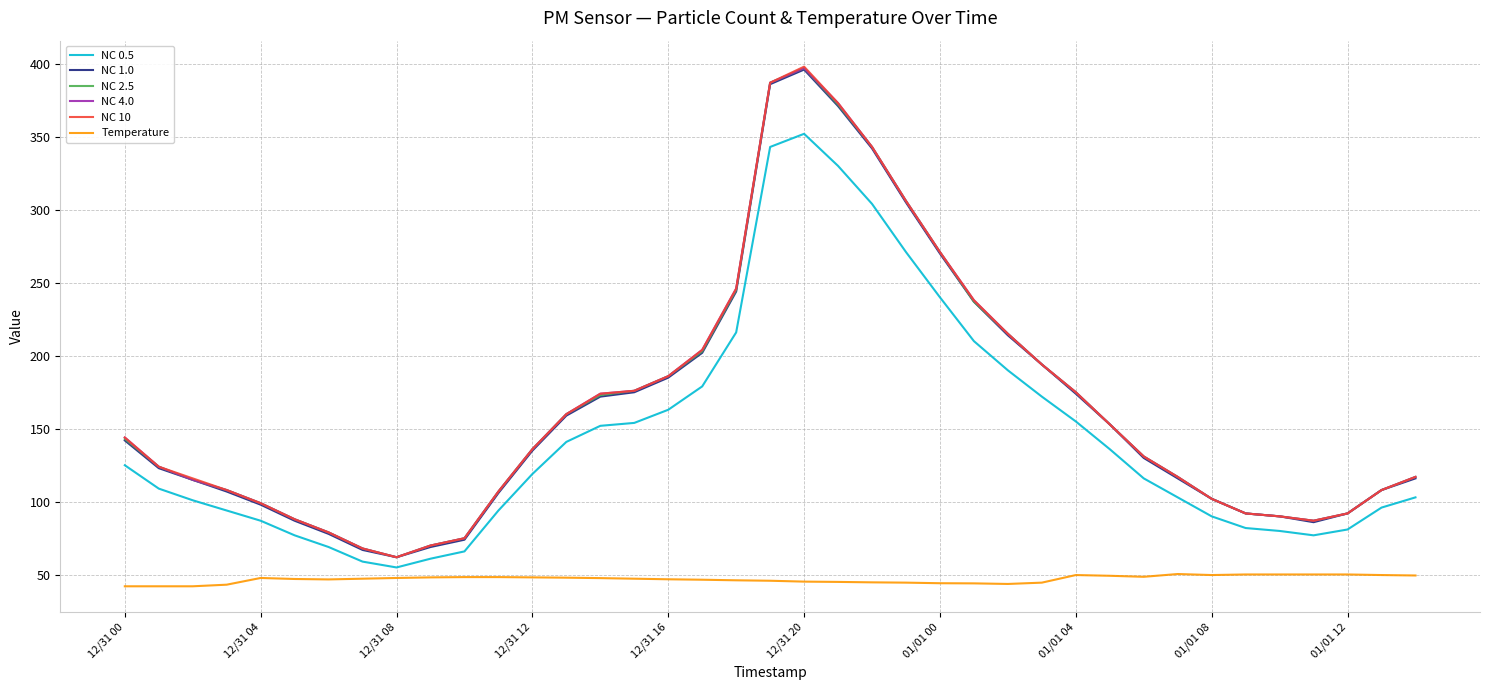

Does the chart have visible grid lines?

Yes